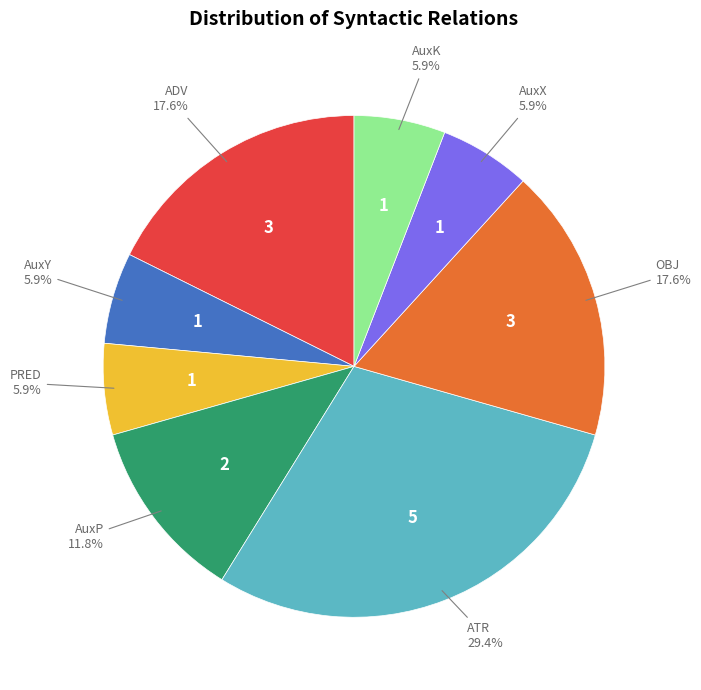

Is there any slice that represents more than half of the pie?

No